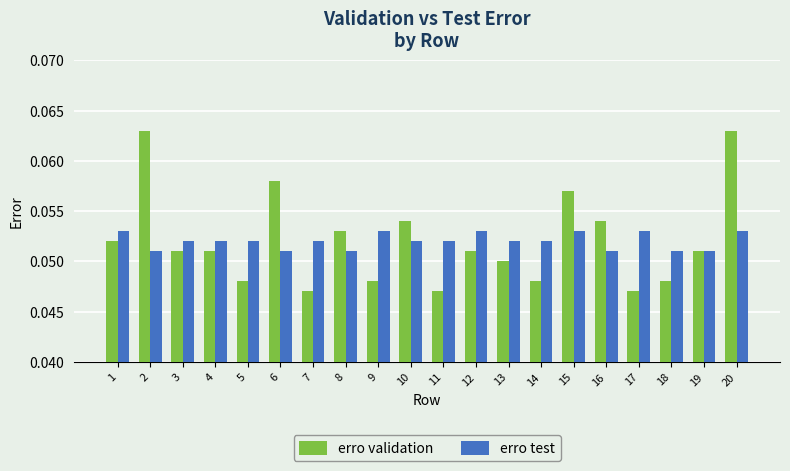

At how many categories does at least one series exceed 0?

20